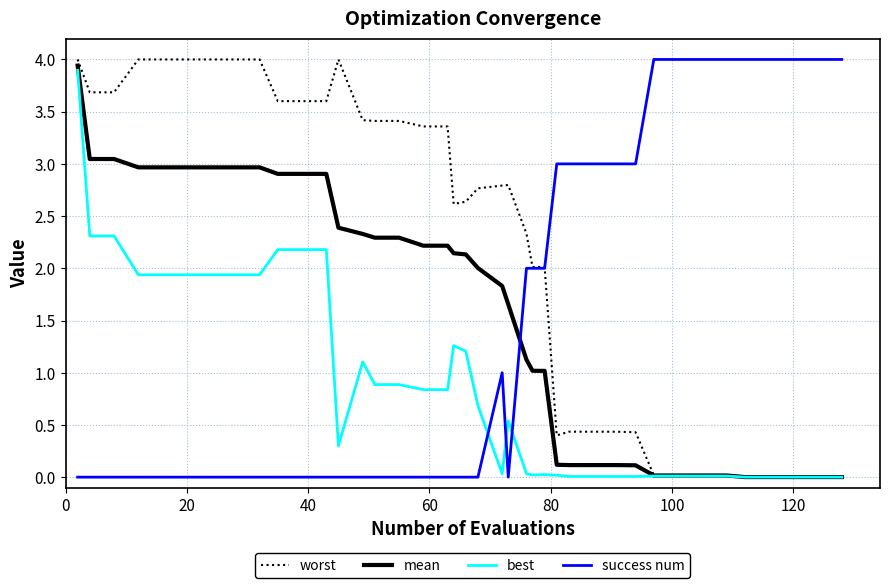

How many times do success num and best cross each other?

3